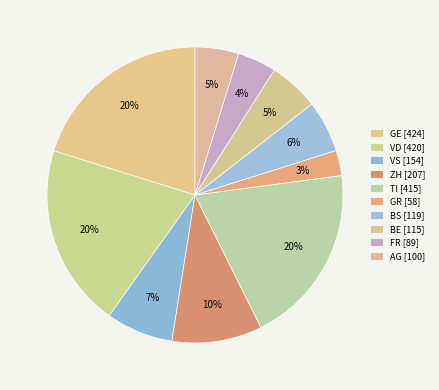

To the nearest percent, what percentage of the pie is BE?

5%